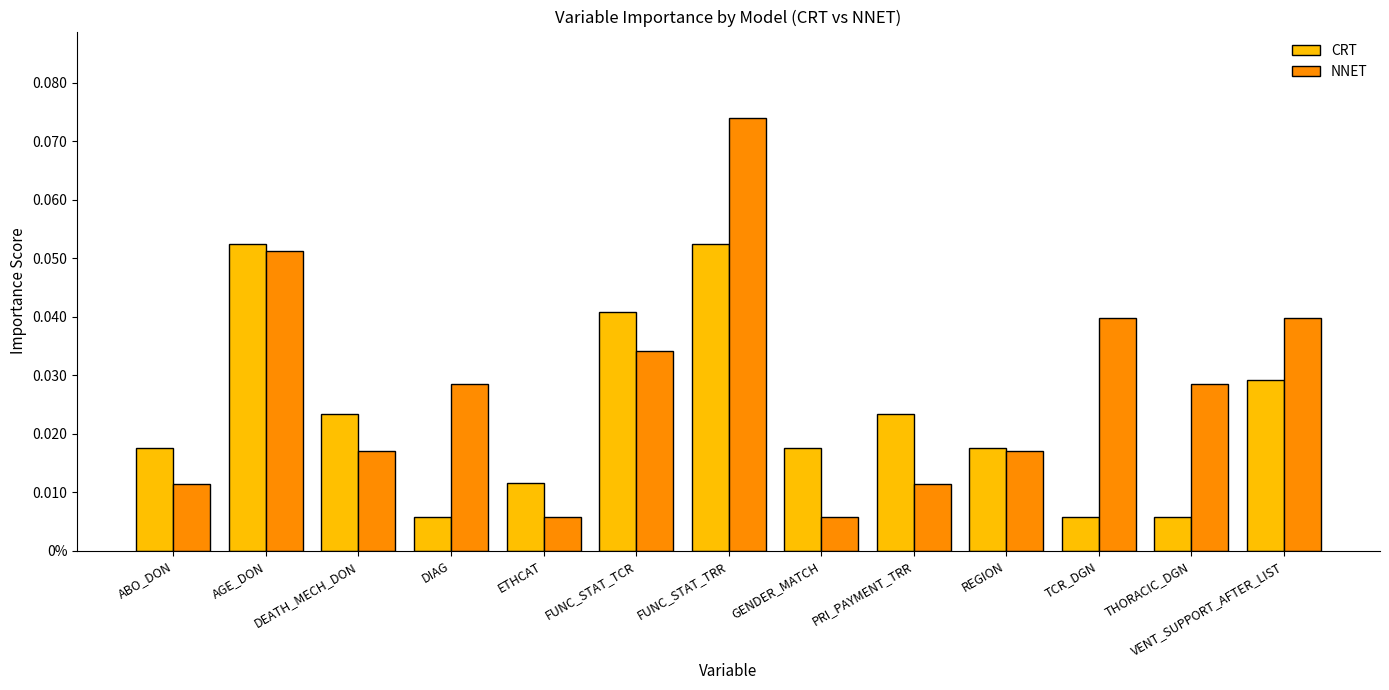

Between AGE_DON and ABO_DON, which is larger?

AGE_DON